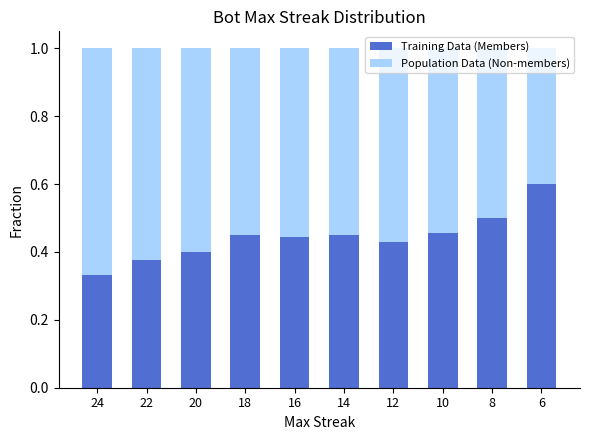

How many bars are there in total?

10